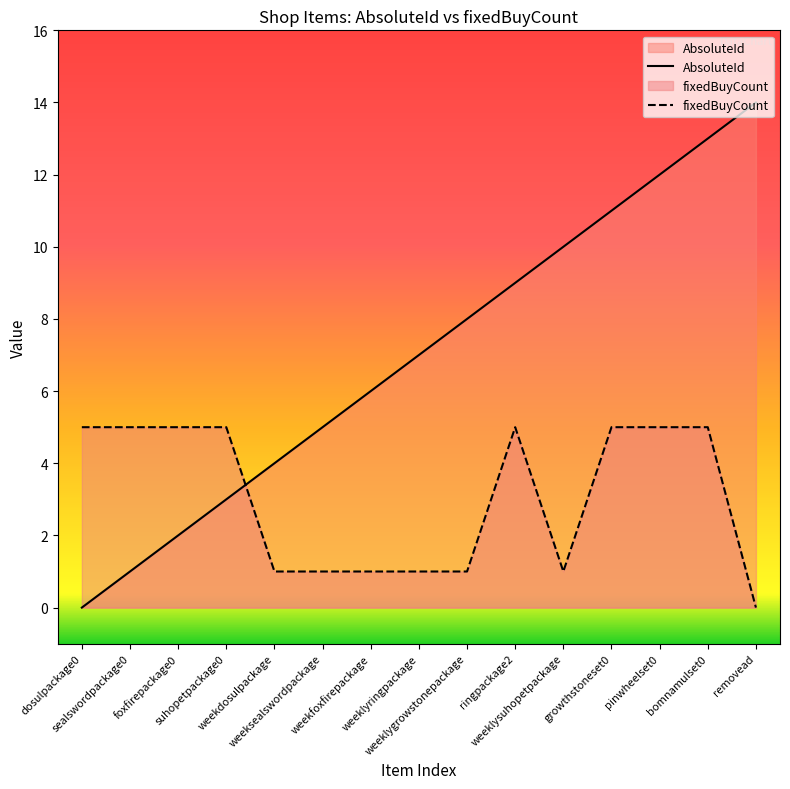

How many values in the AbsoluteId series exceed 7?

7